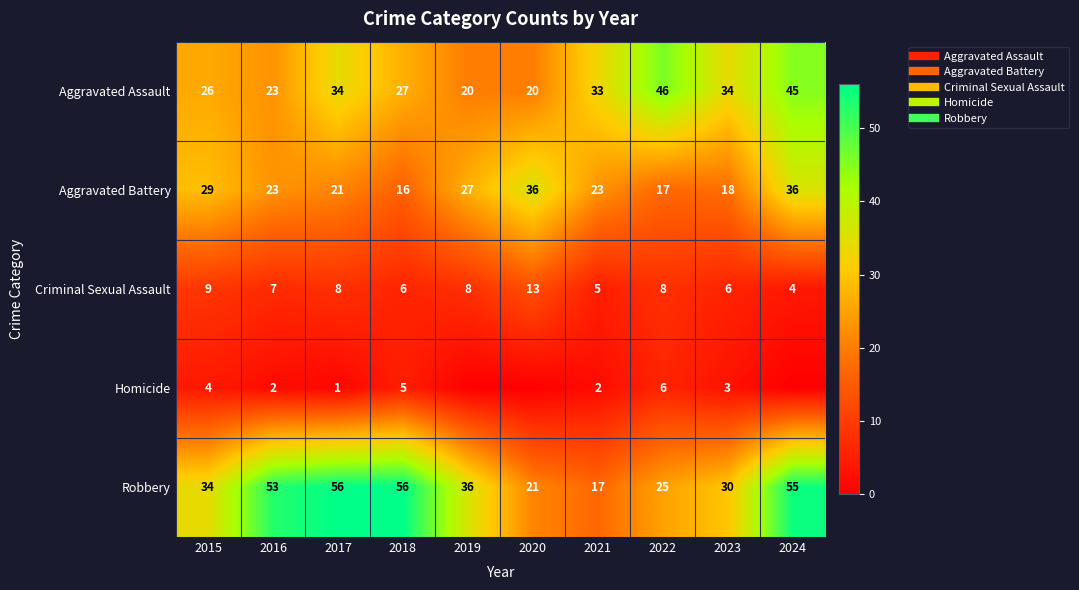

What is the sum of all Aggravated Battery values?

246